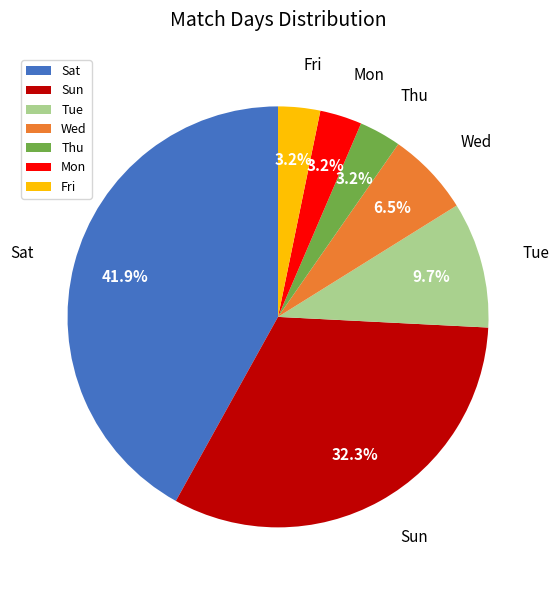

To the nearest percent, what percentage of the pie is Sat?

42%